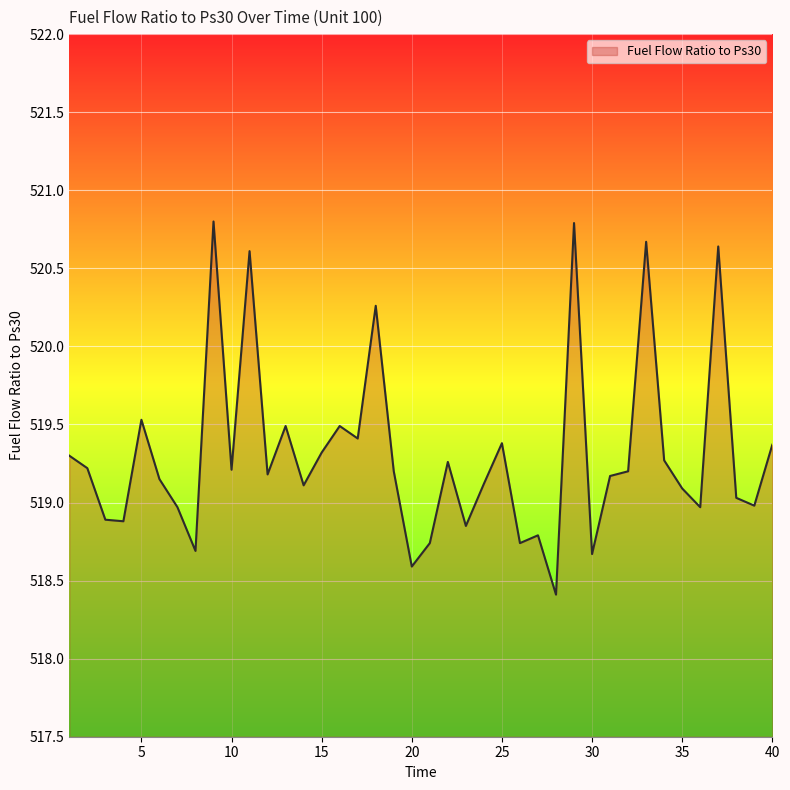

What is the minimum value shown in the chart?

518.4